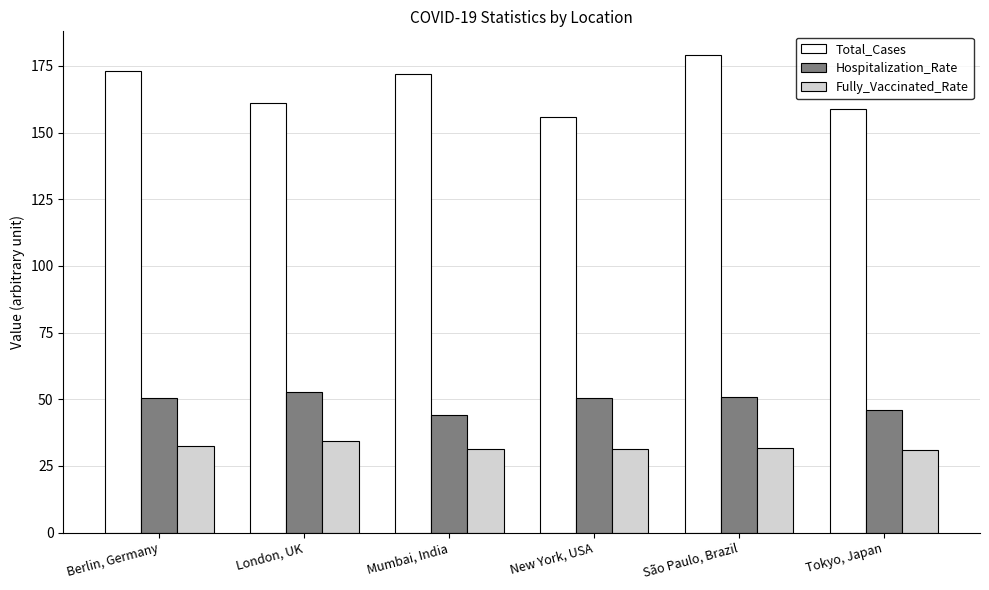

Read the Fully_Vaccinated_Rate value at São Paulo, Brazil.

31.8